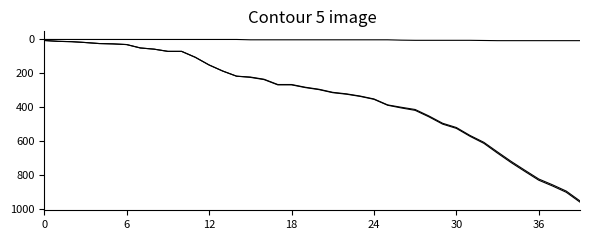

Does the chart display data point markers on the line(s)?

No